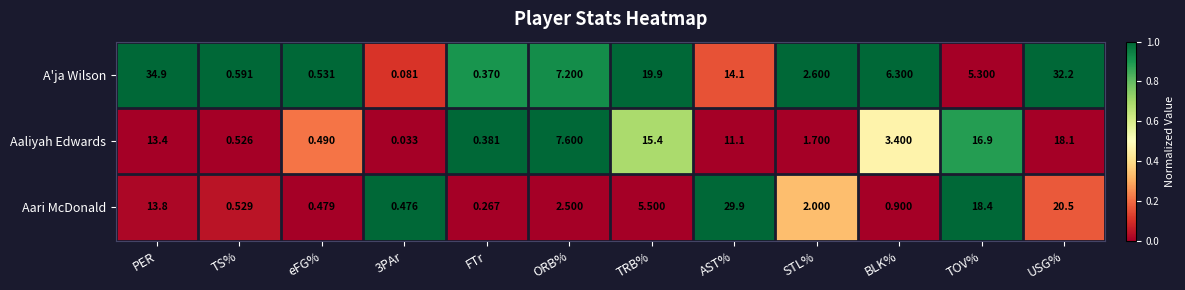

At which label is Aaliyah Edwards closest to 9?

ORB%